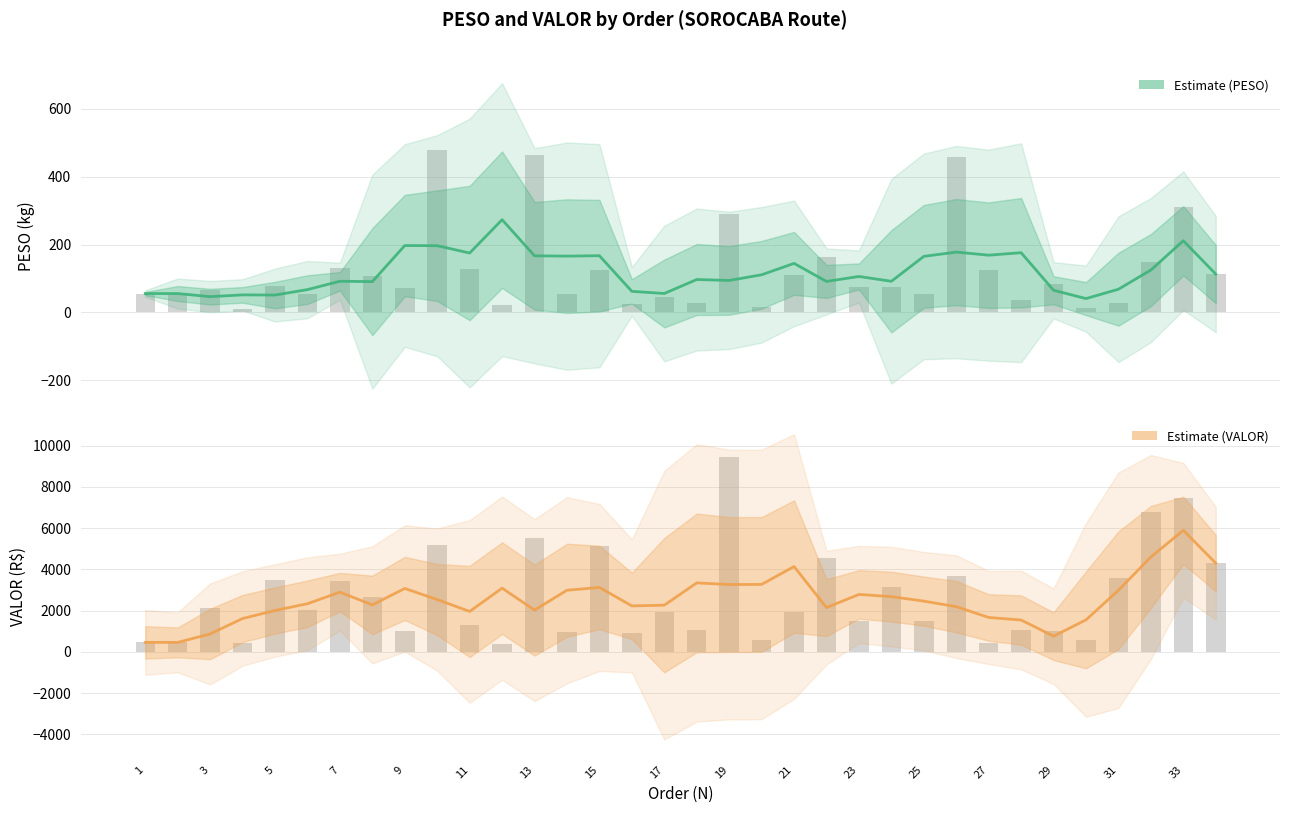

Where is VALOR nearest to the value 4907?

15